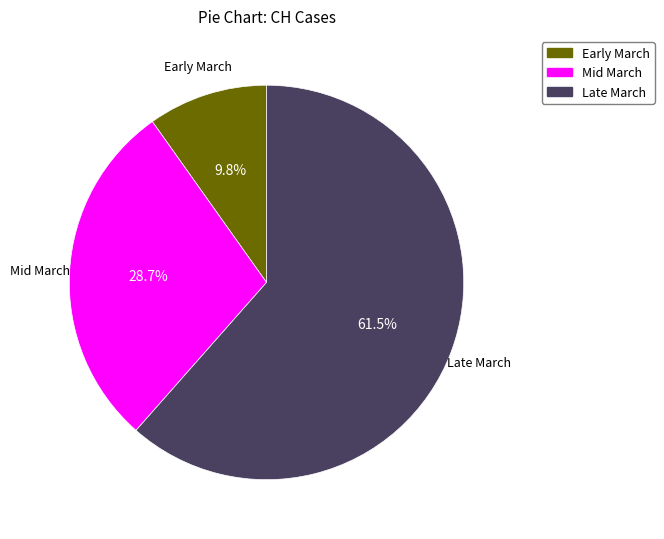

Is the sum of Mid March and Early March greater than half?

No